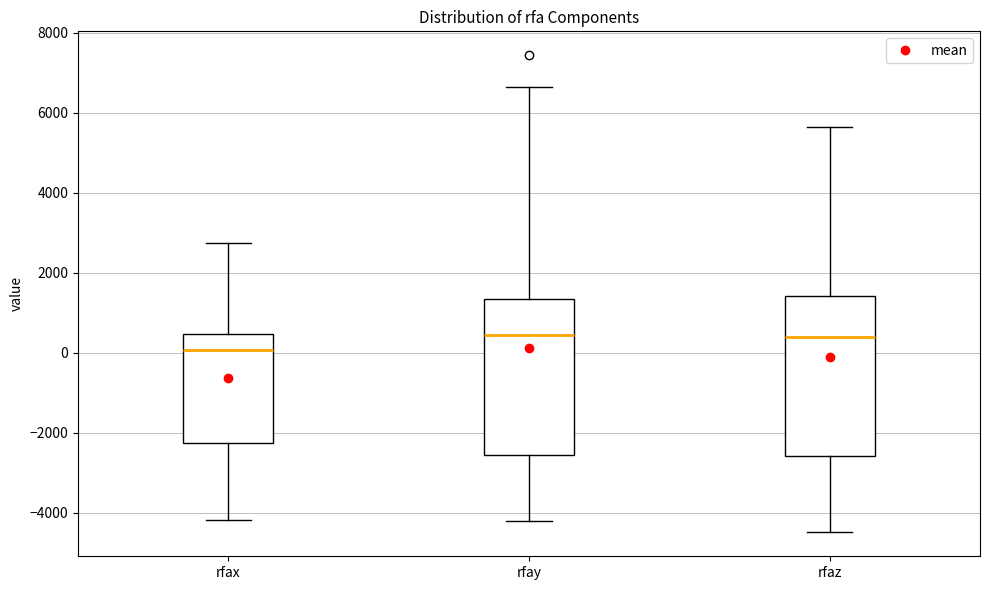

Where is the upper edge of the box for rfax on the y-axis? The values are not printed on the chart, so give them approximately, as read against the axis.

400